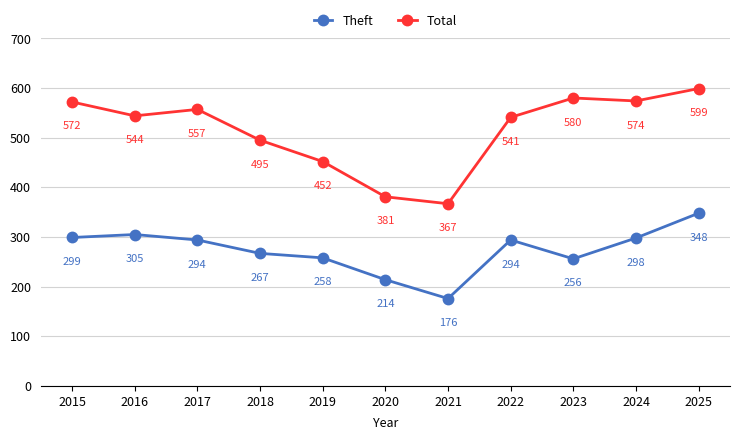

In Theft, how many points are higher than both neighbors (excluding endpoints)?

2